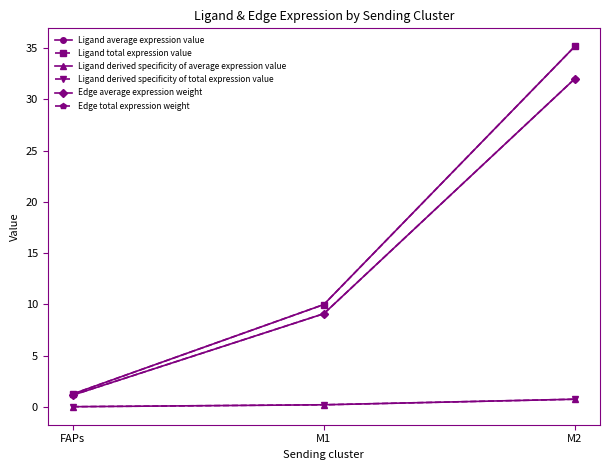

Does the chart have visible grid lines?

No